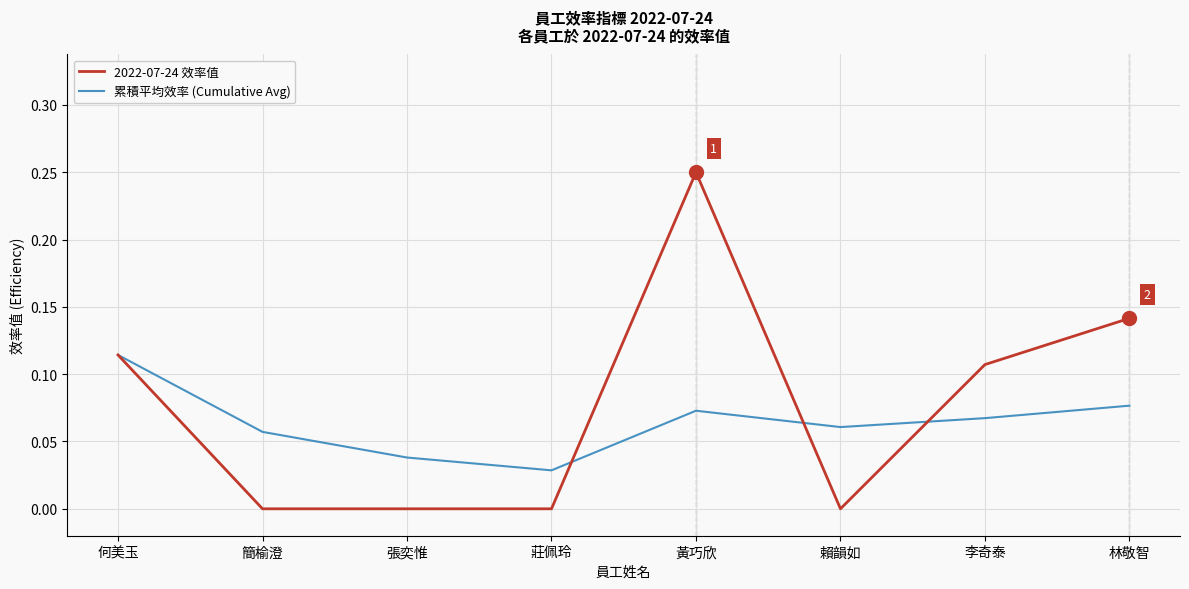

What is the sum of all 累積平均效率 (Cumulative Avg) values?

0.5